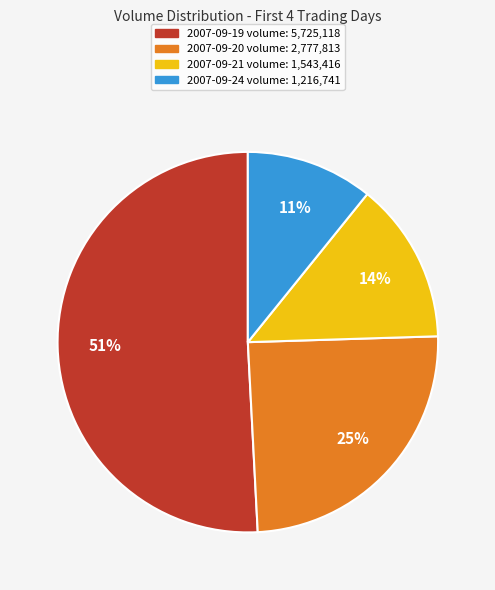

Is the sum of 2007-09-21 and 2007-09-20 greater than half?

No